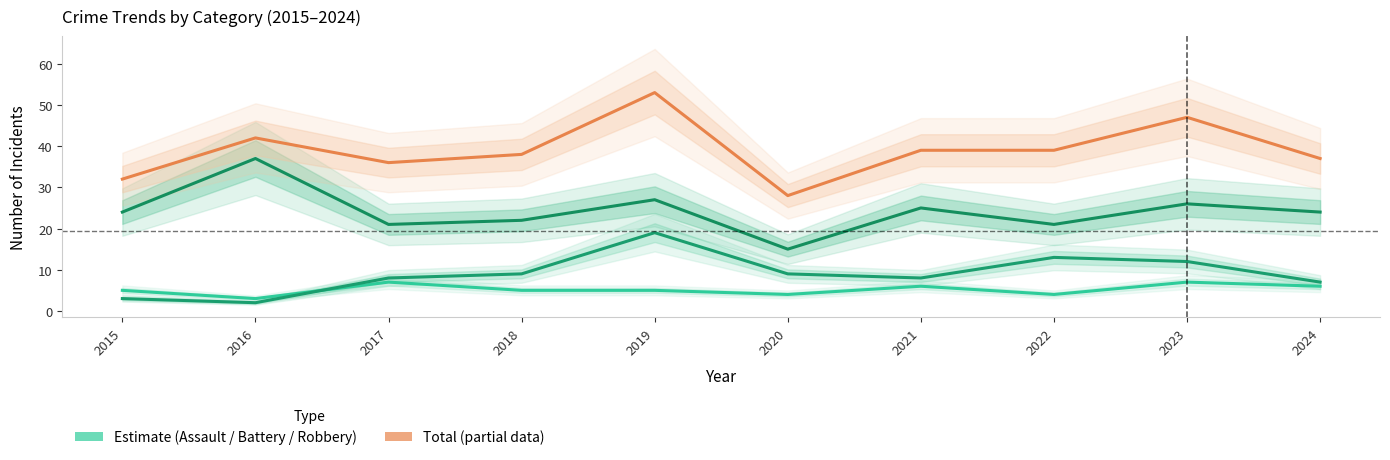

True or false: Robbery and Aggravated Battery cross at least once.

False